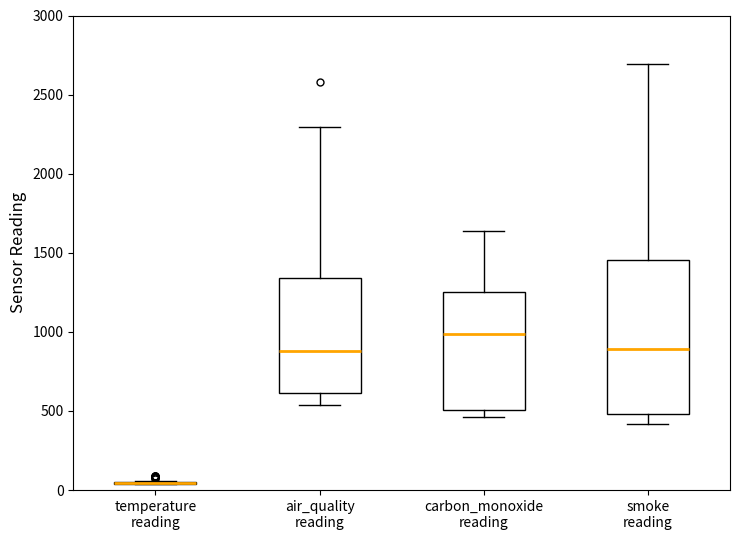

Where does the median line of the box for smoke reading sit on the y-axis? The values are not printed on the chart, so give them approximately, as read against the axis.

900